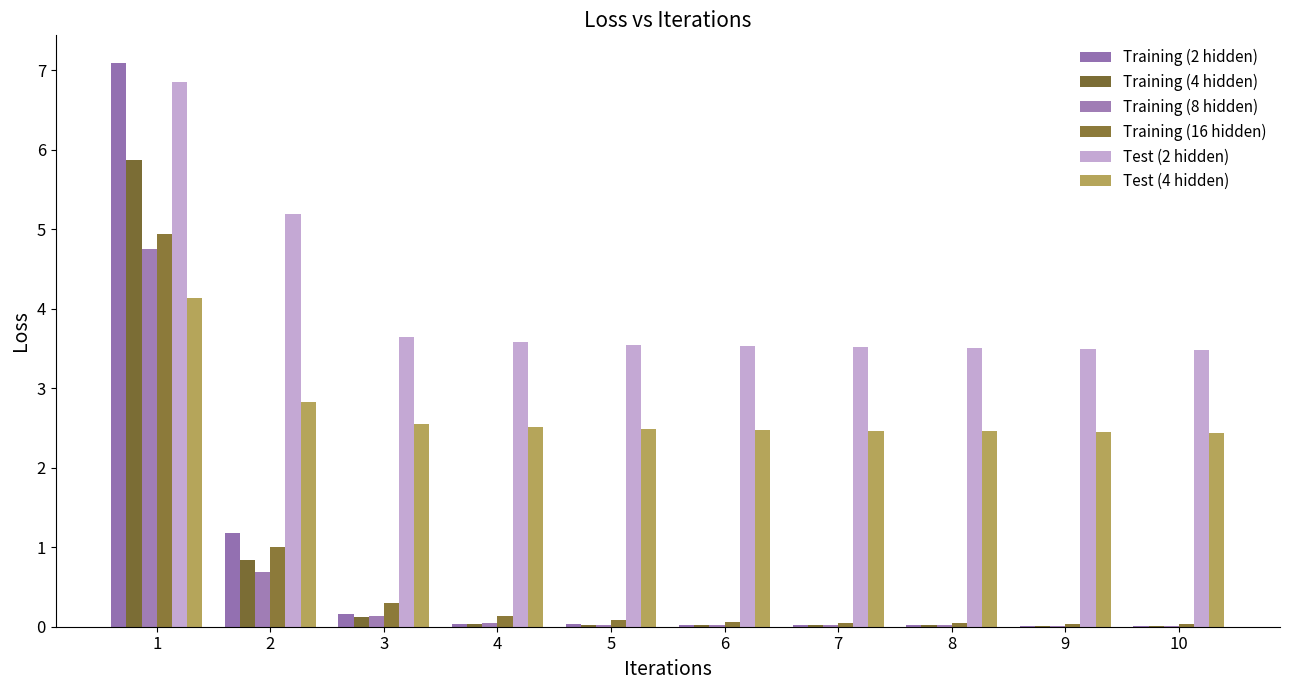

What is the difference between the maximum and minimum values in the Test (4 hidden) series?

1.7